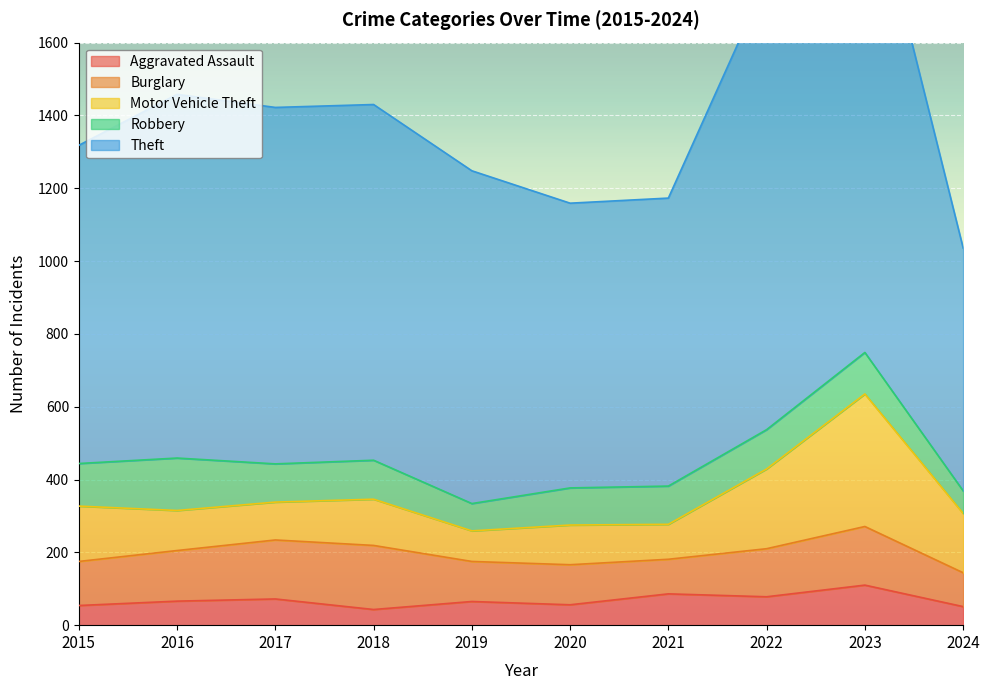

How many times do Motor Vehicle Theft and Robbery cross each other?

4